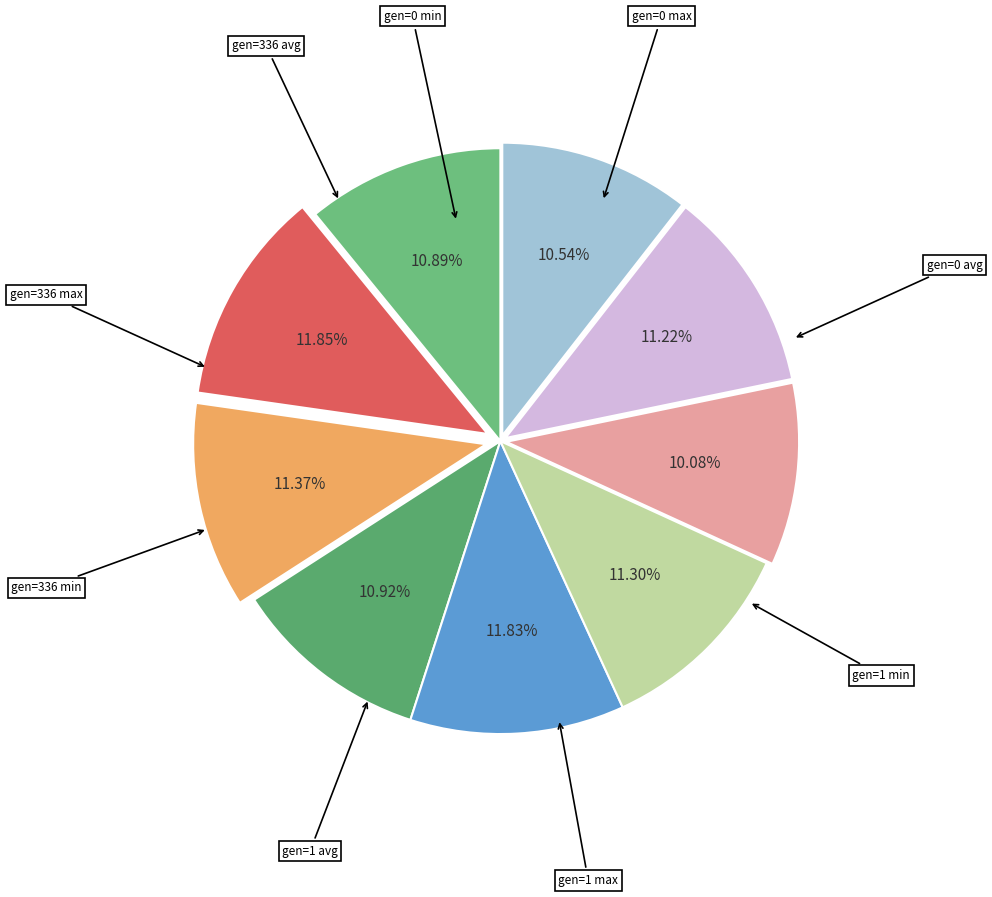

How many segments does this pie chart have?

9